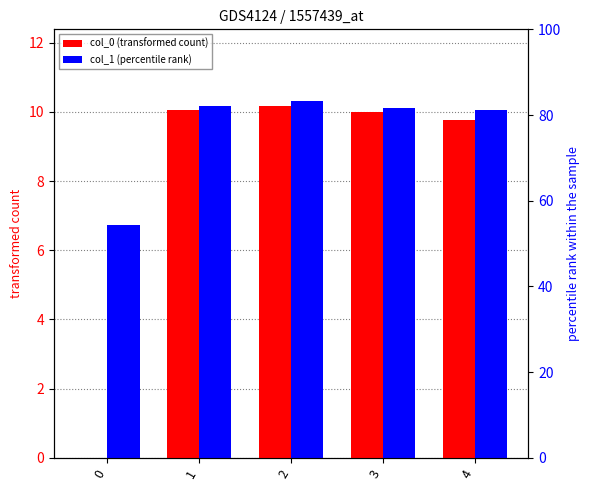

At which label is col_0 (transformed count) closest to 5?

4